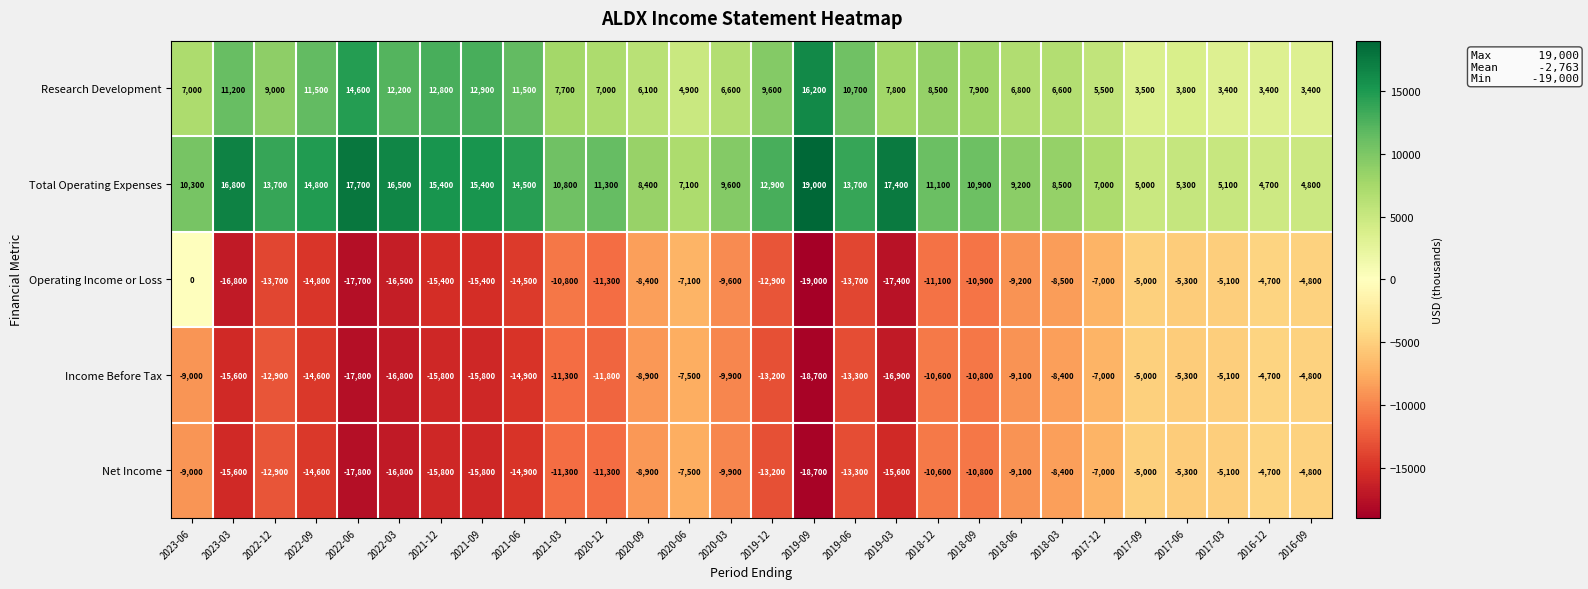

Which series changed the most between 2023-06 and 2023-03?

Operating Income or Loss